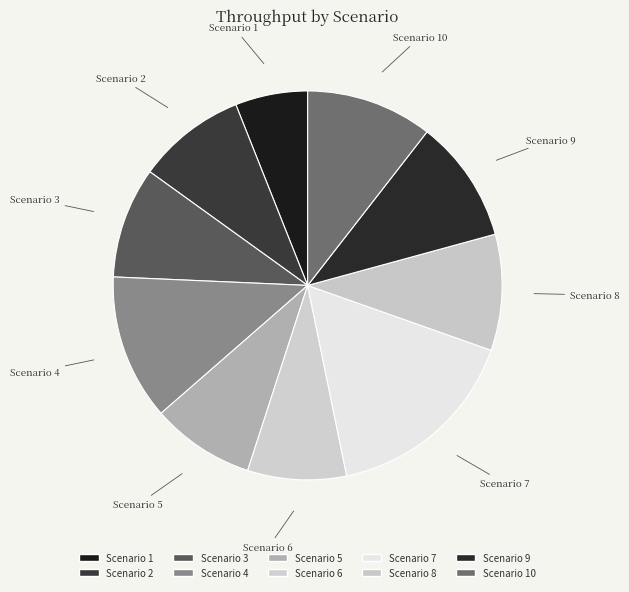

Count the number of slices in the pie.

10